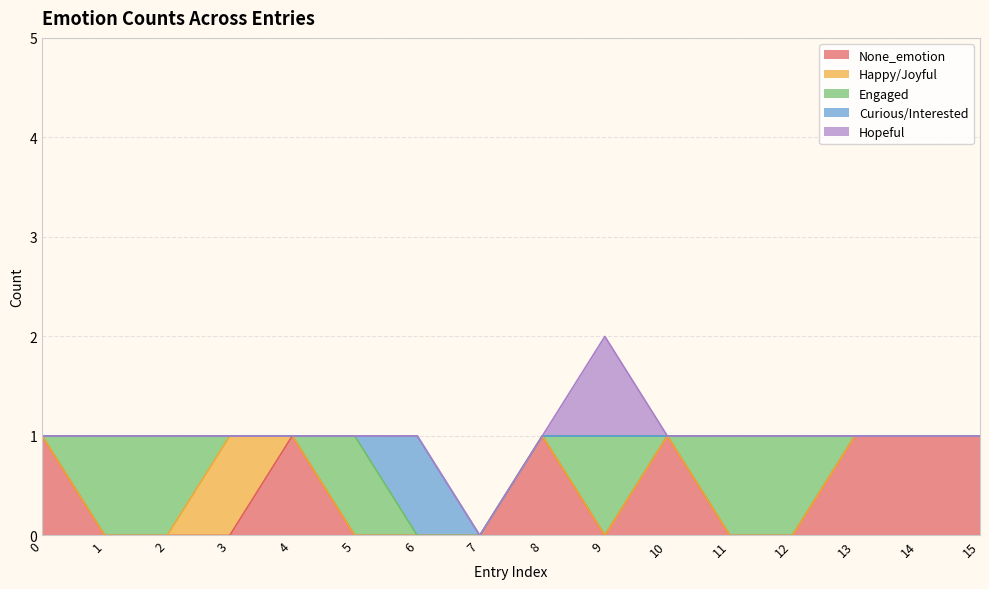

What is the difference between the highest and lowest values at 11?

1